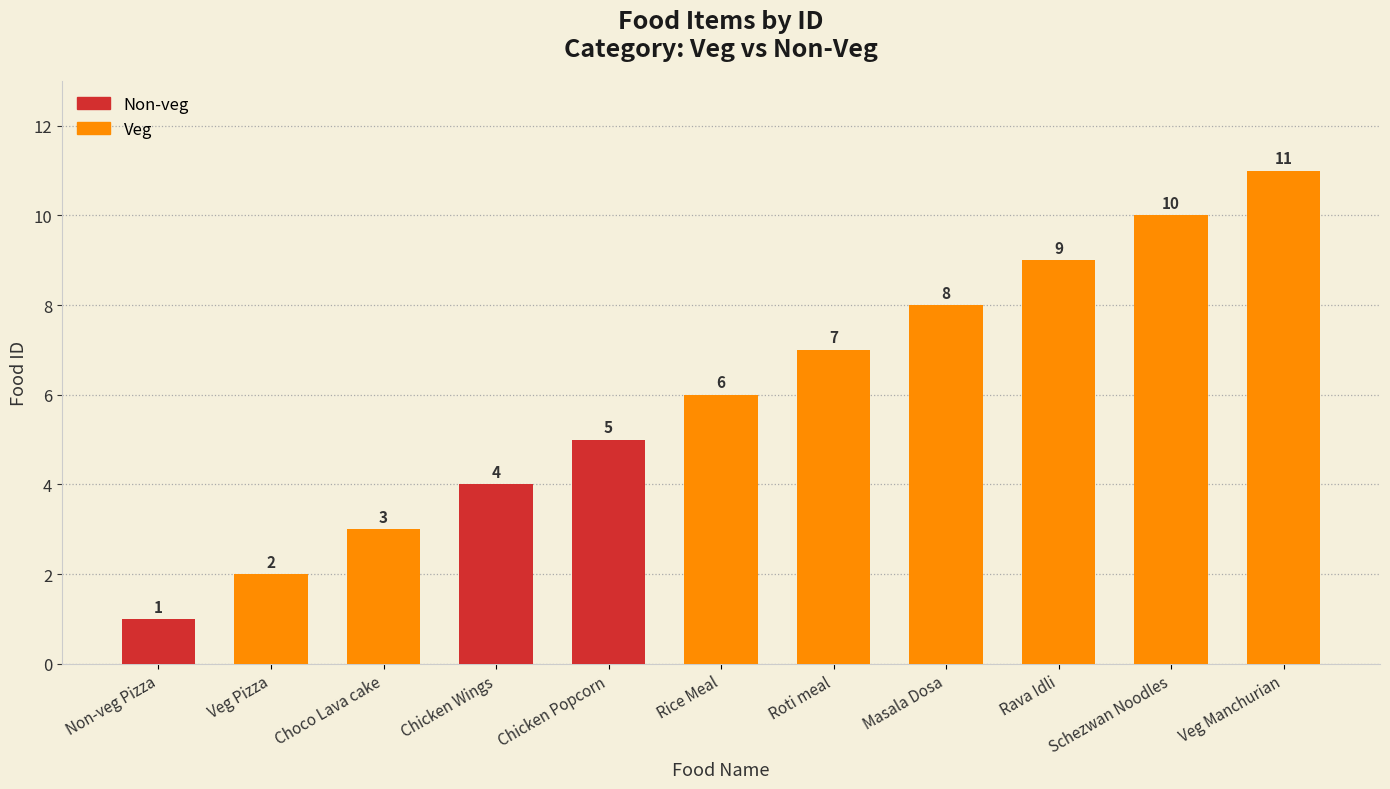

The value at Non-veg Pizza is 1. True or false?

True